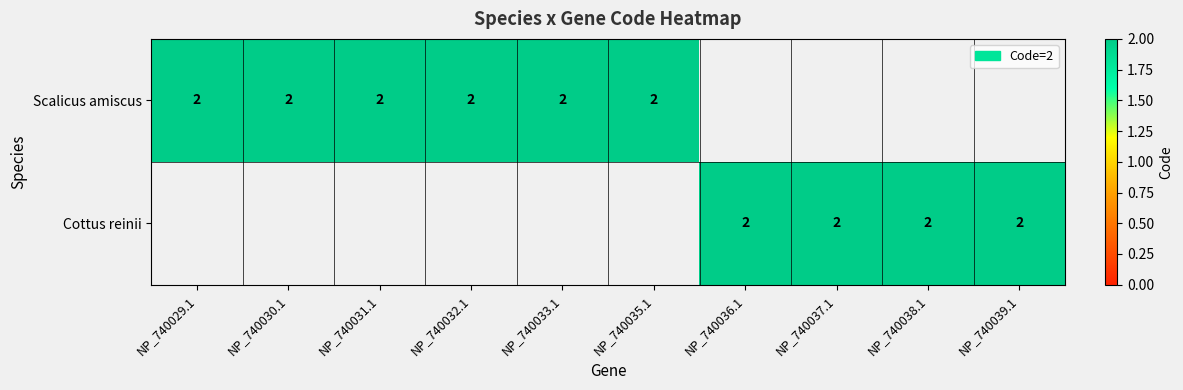

What is the difference between the second highest and second lowest values in the Scalicus amiscus series?

2